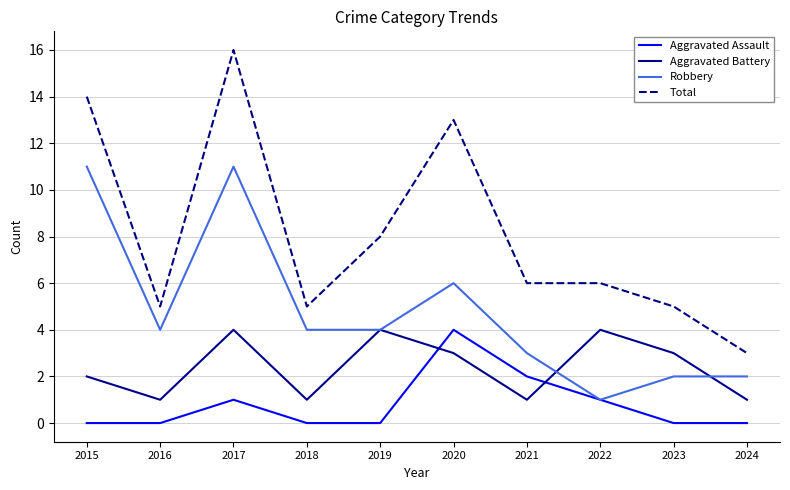

Which series has the largest total across all categories?

Total